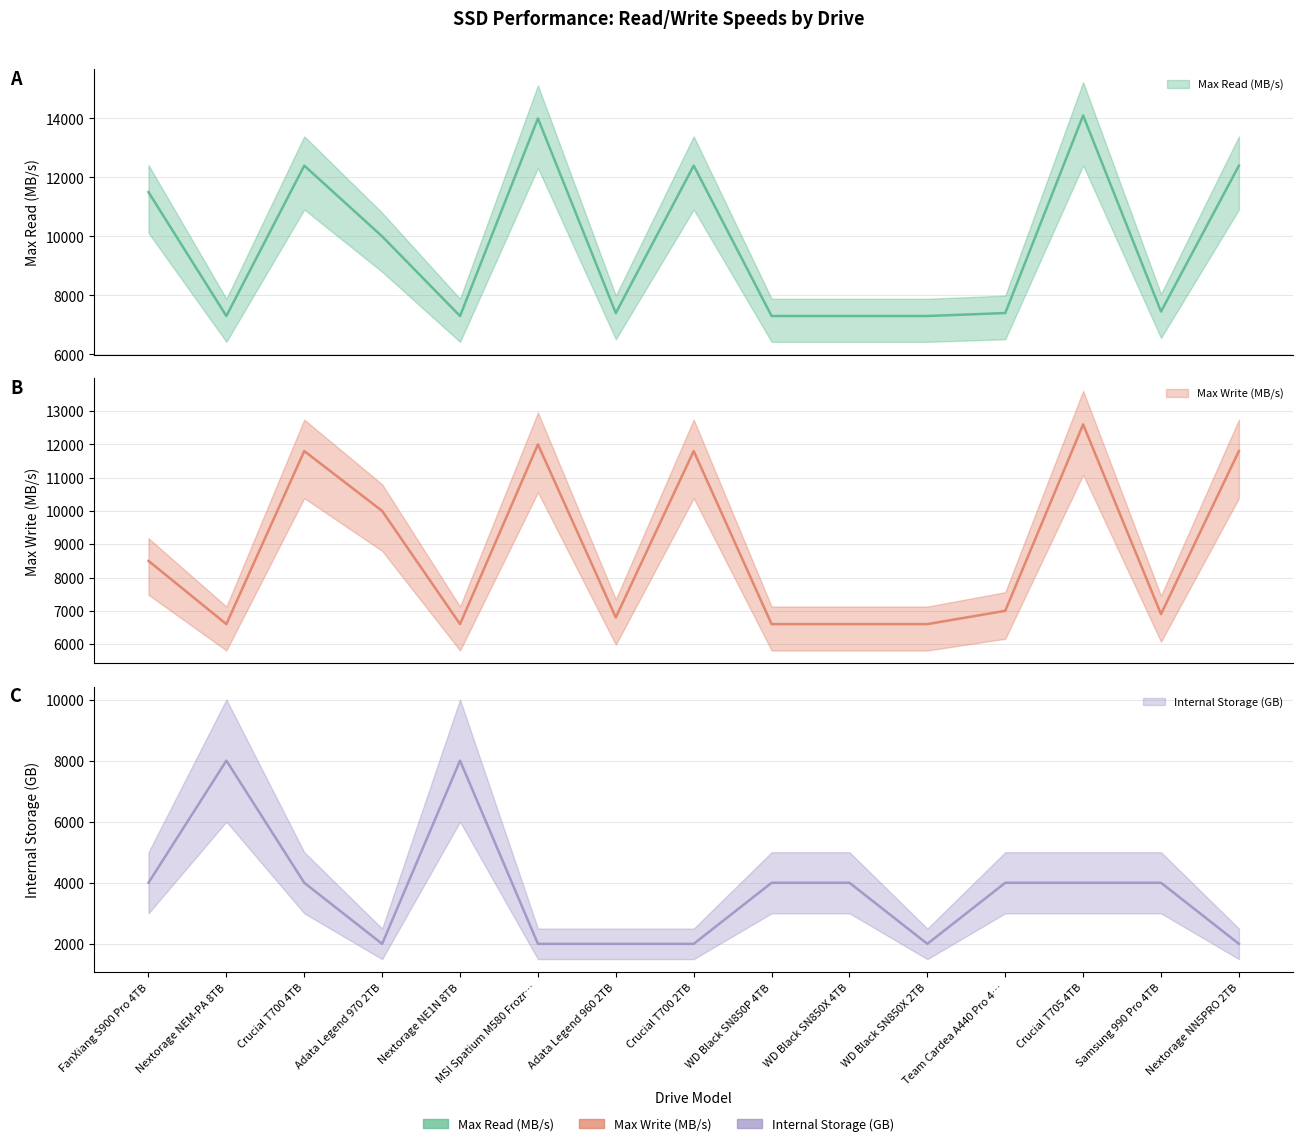

Rank the categories by Max Write (MB/s) value from highest to lowest.

Crucial T705 4TB, MSI Spatium M580 Frozr…, Crucial T700 4TB, Crucial T700 2TB, Nextorage NN5PRO 2TB, Adata Legend 970 2TB, FanXiang S900 Pro 4TB, Team Cardea A440 Pro 4…, Samsung 990 Pro 4TB, Adata Legend 960 2TB, Nextorage NEM-PA 8TB, Nextorage NE1N 8TB, WD Black SN850P 4TB, WD Black SN850X 4TB, WD Black SN850X 2TB